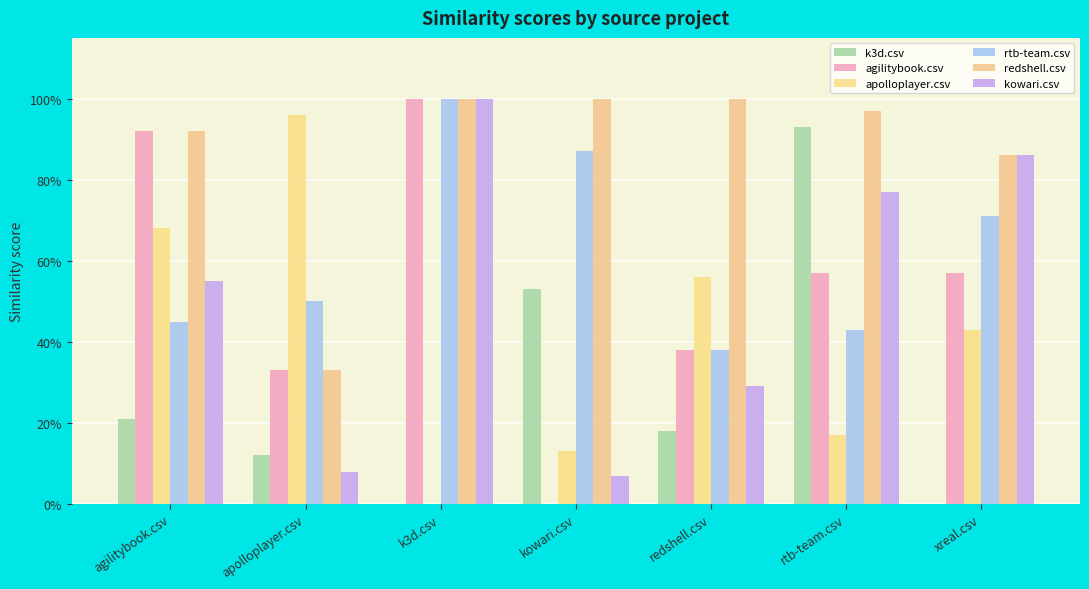

Rank the series at agilitybook.csv from lowest to highest value.

k3d.csv, rtb-team.csv, kowari.csv, apolloplayer.csv, agilitybook.csv, redshell.csv